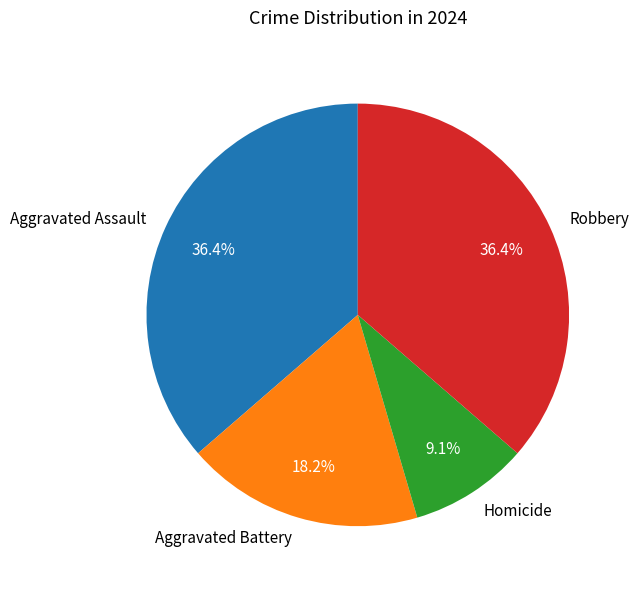

How many segments does this pie chart have?

4